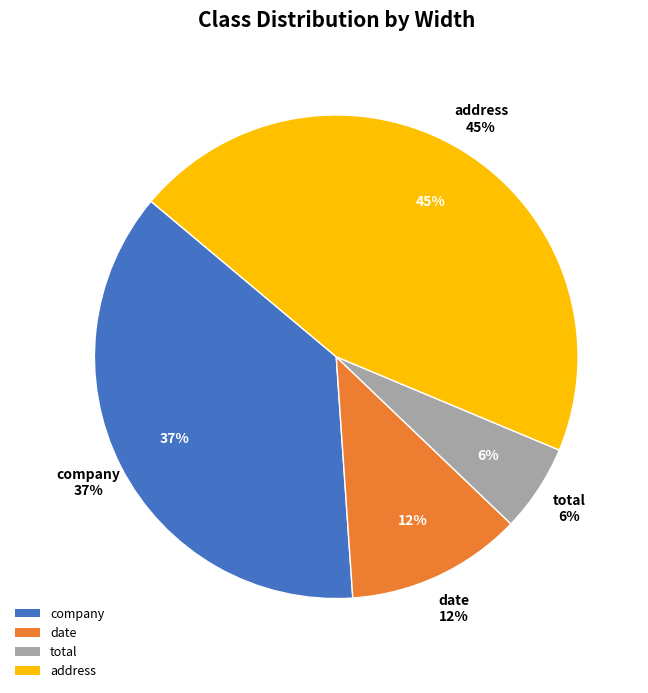

To the nearest percent, what is the difference between the largest and smallest slice percentages?

39%